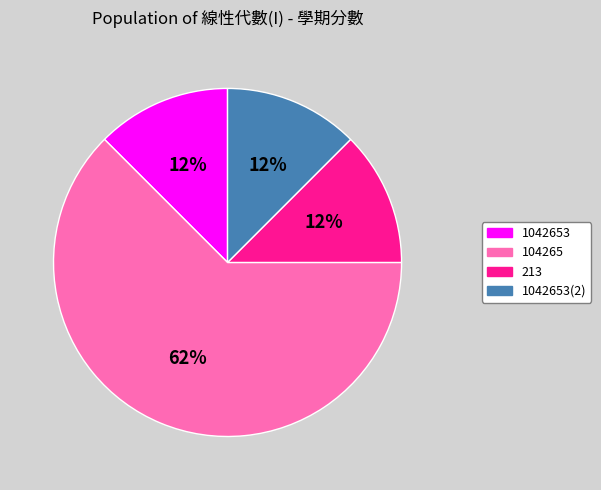

To the nearest percent, what is the average slice percentage?

25%